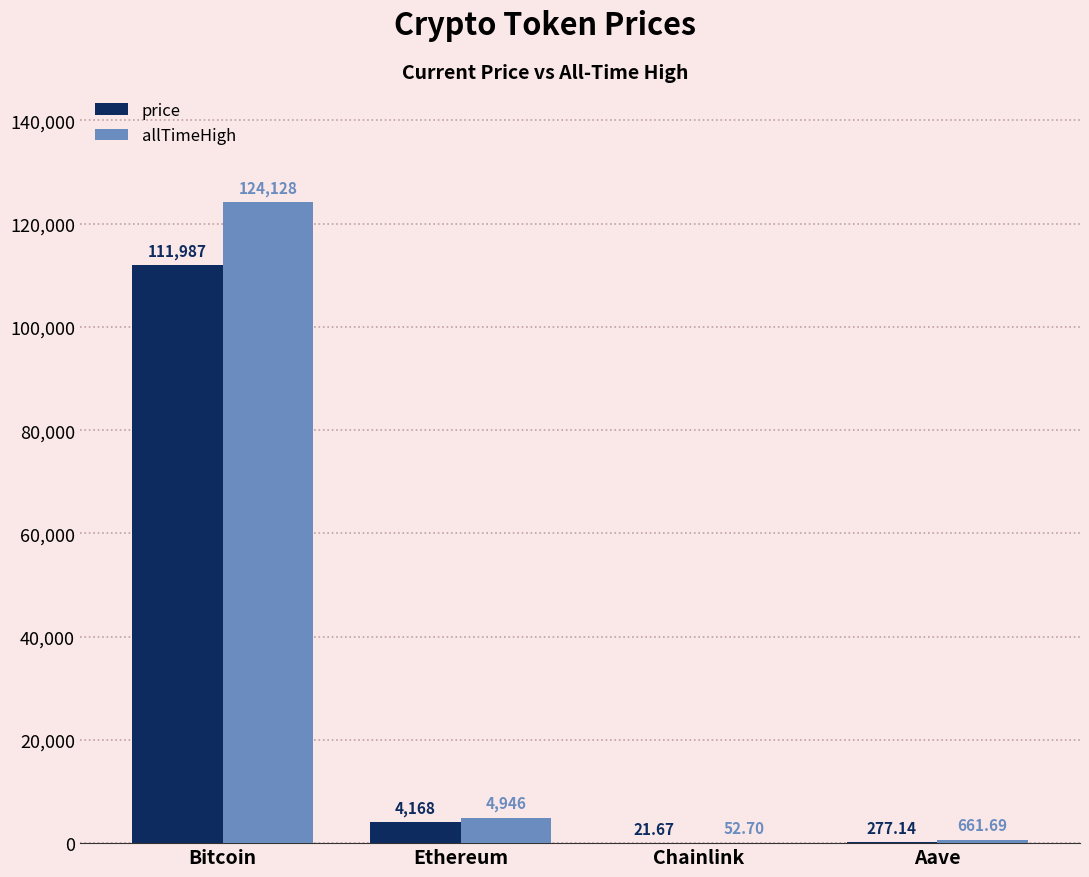

Where is allTimeHigh nearest to the value 62090?

Ethereum